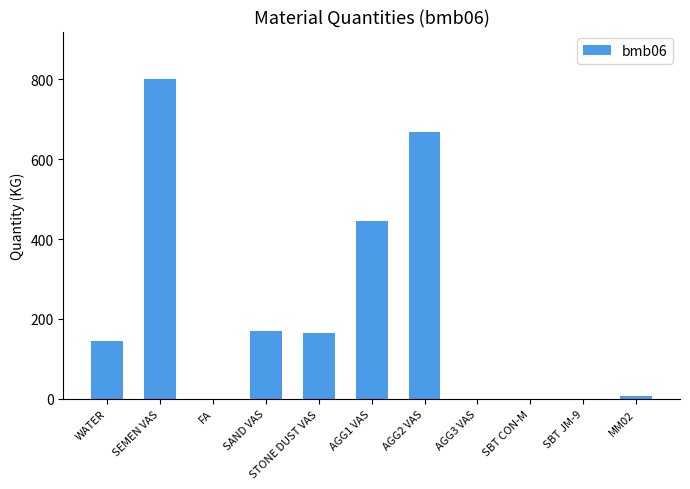

What is the change in value from AGG1 VAS to AGG3 VAS?

-445